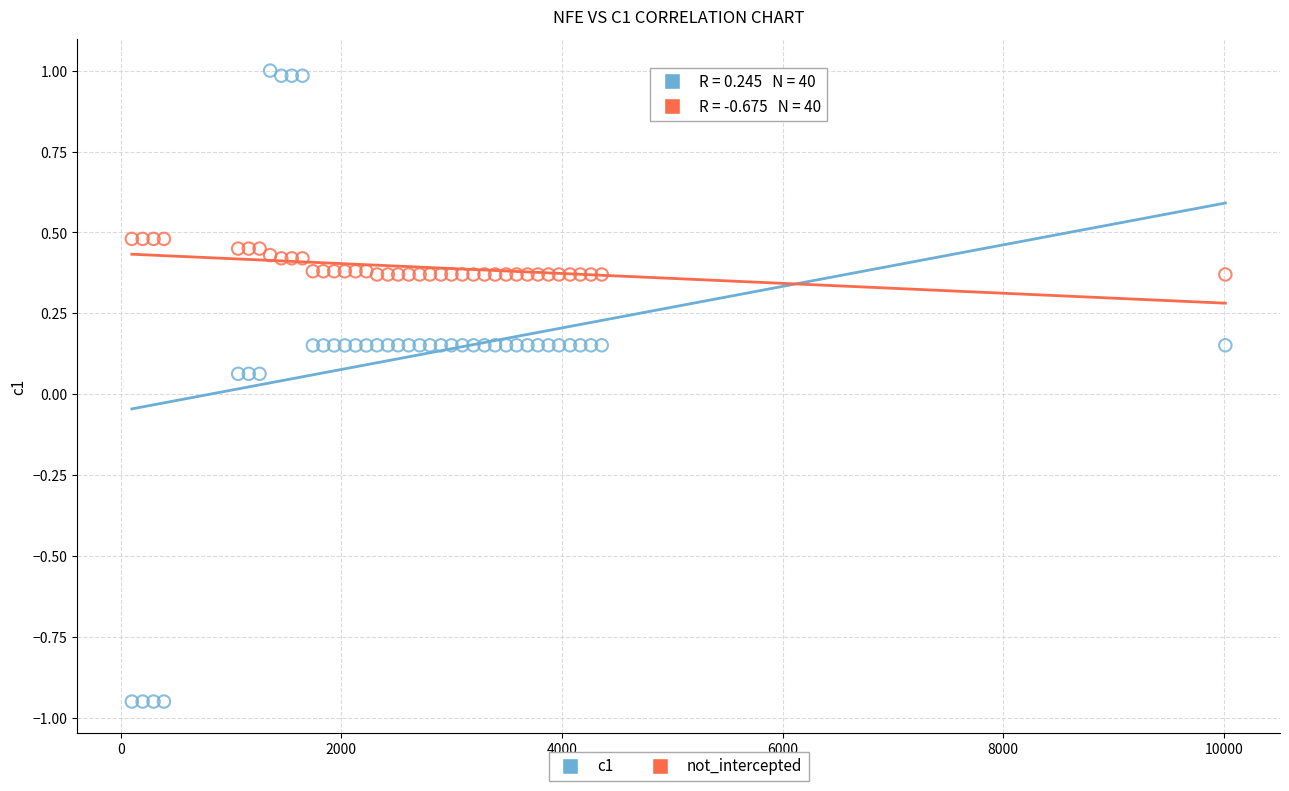

What are all the series names shown in the legend?

c1, not_intercepted